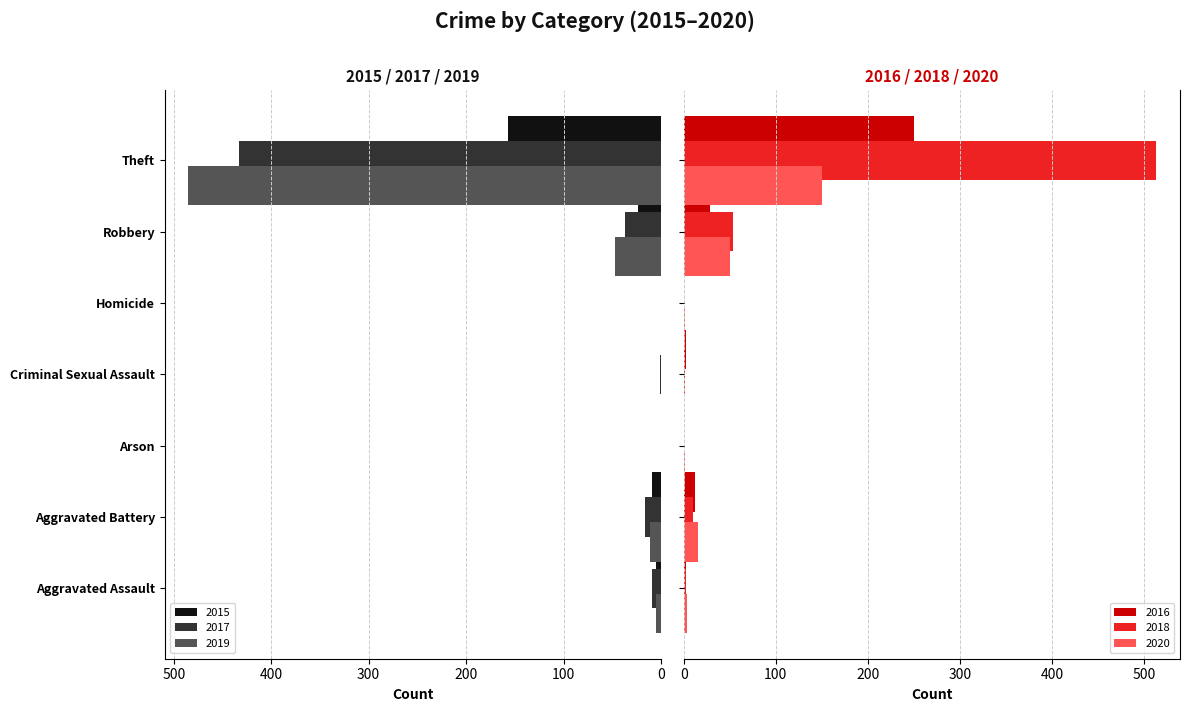

What is the spread (max minus min) of values at Theft?

363